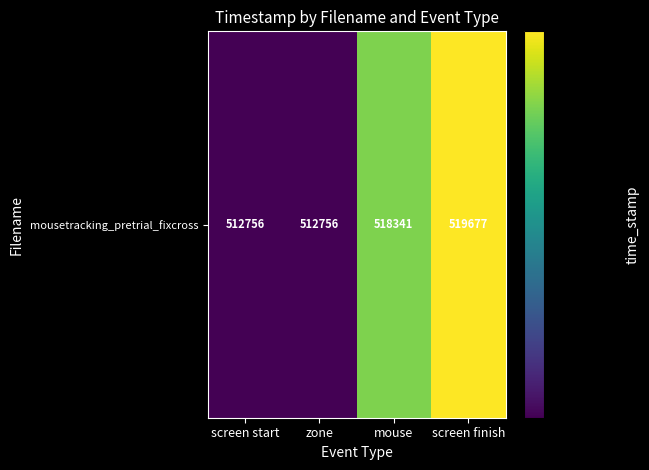

Between screen start and screen finish, which is larger?

screen finish